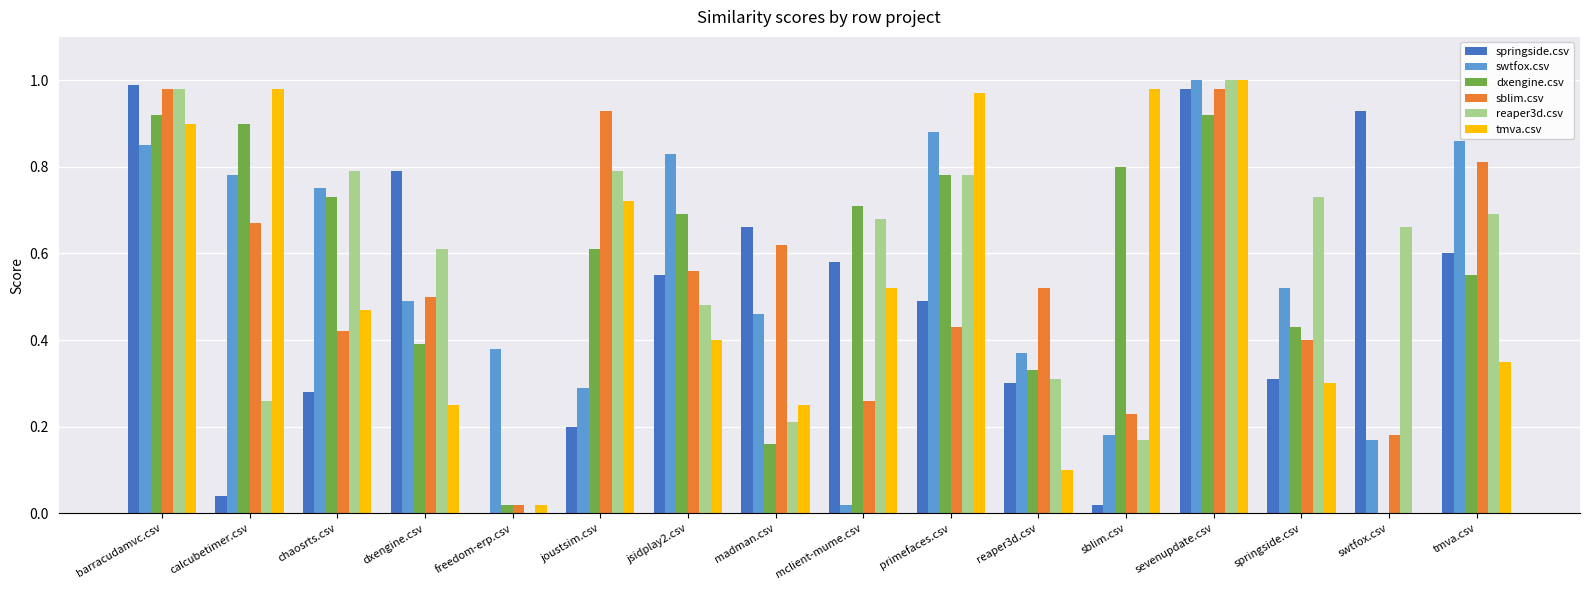

Is it true that reaper3d.csv equals 1.0 at sevenupdate.csv?

True